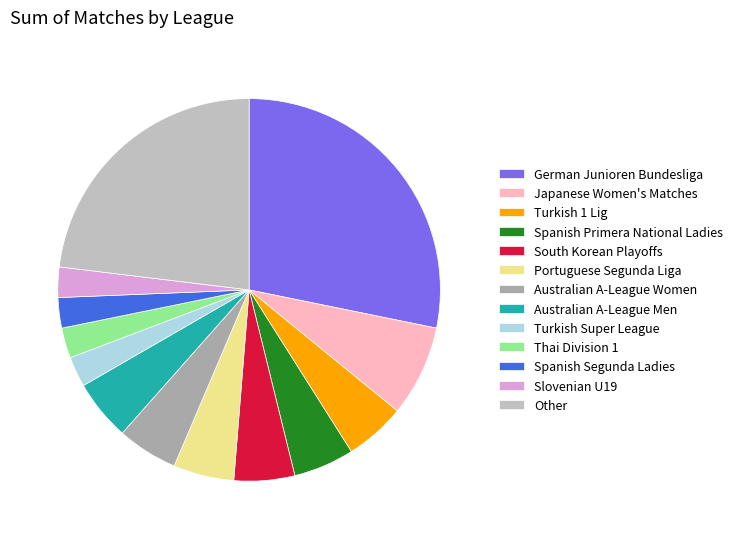

Is there a majority slice in this chart?

No